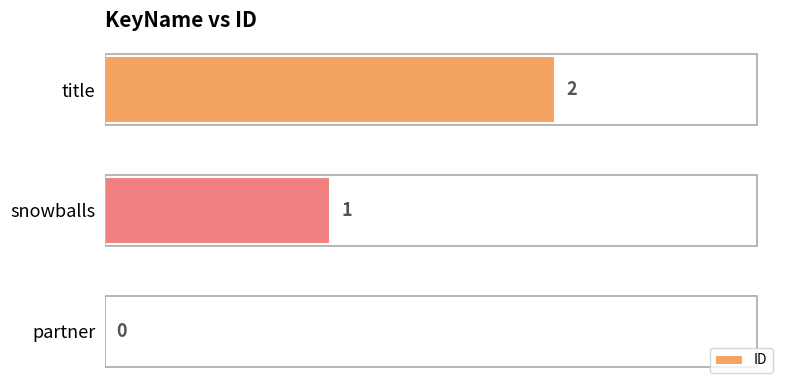

How many values are between 0 and 2?

3